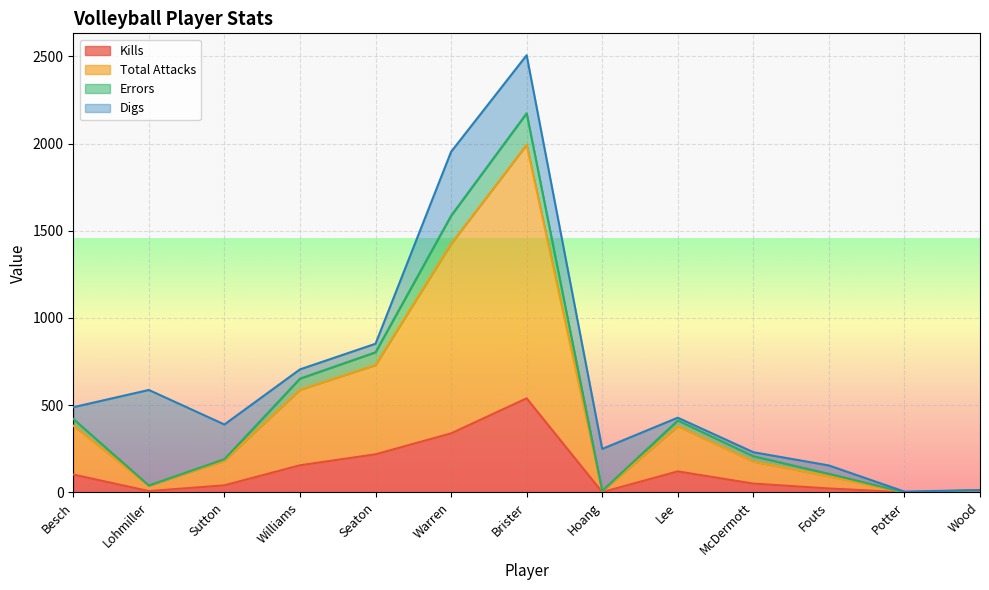

True or false: Errors and Total Attacks intersect in this chart.

False